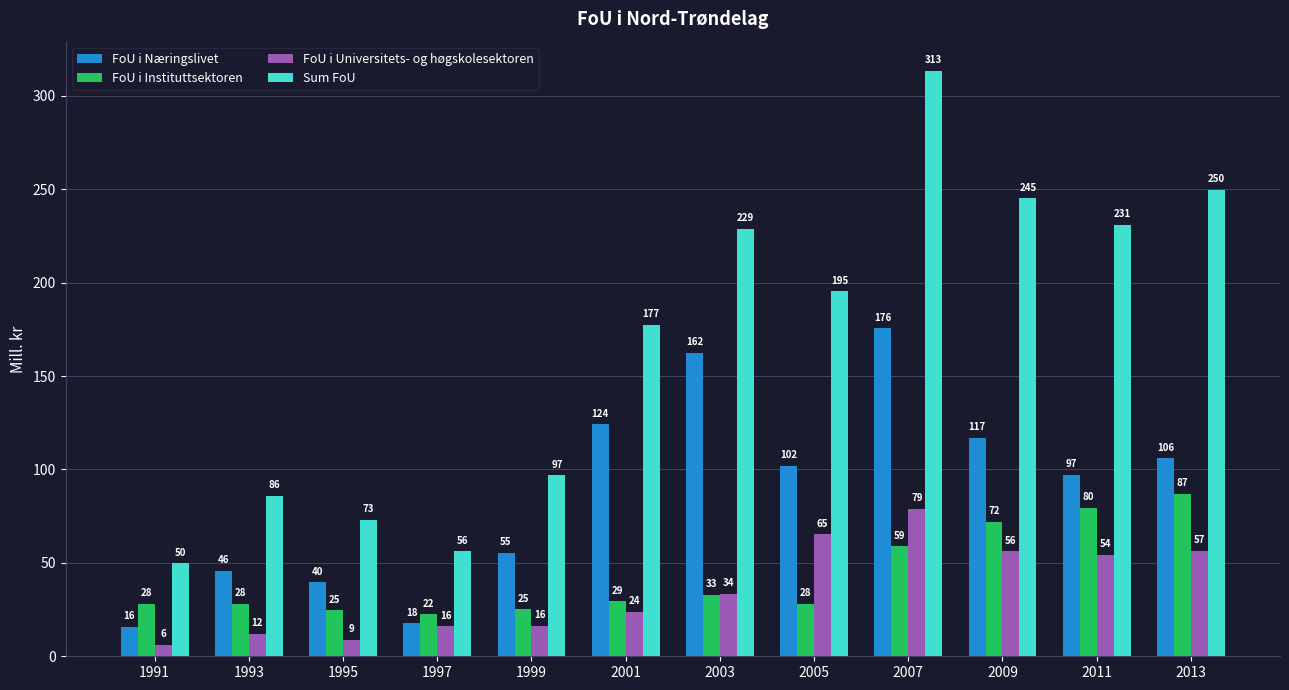

Is it true that FoU i Næringslivet equals 13.2 at 1999?

False